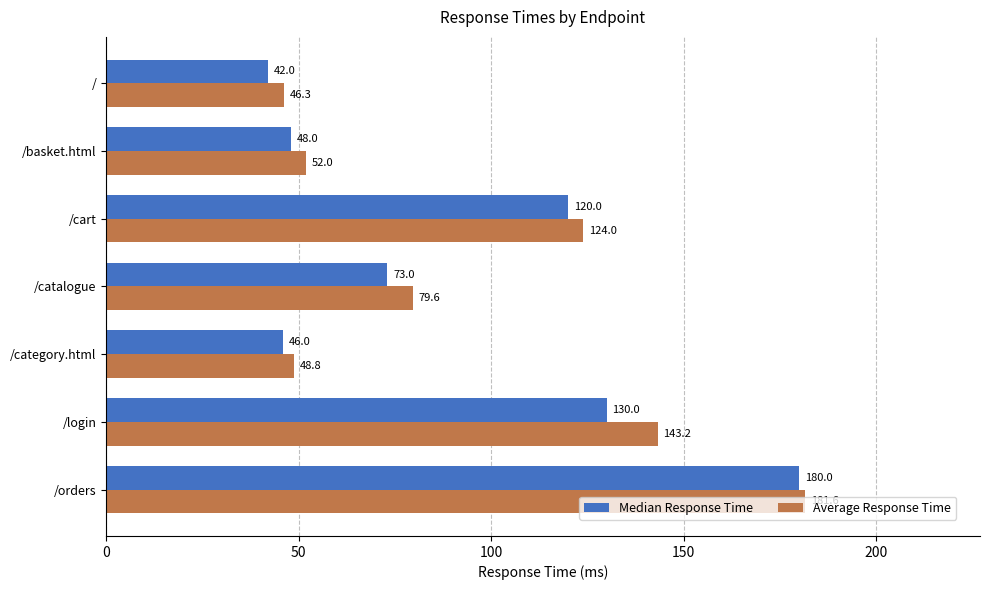

Which series has the widest spread of values?

Median Response Time